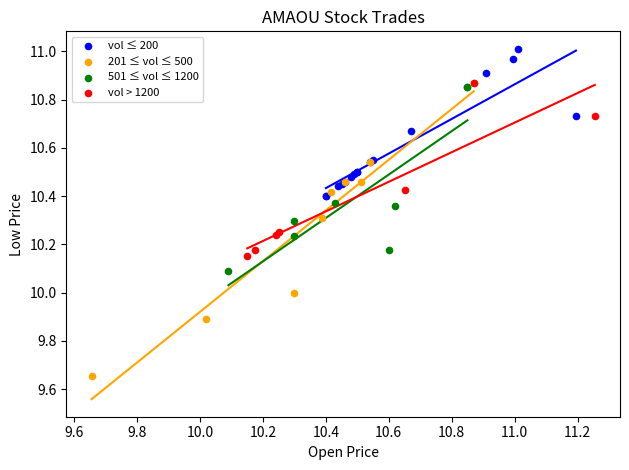

Which series reaches the maximum Y coordinate?

vol ≤ 200